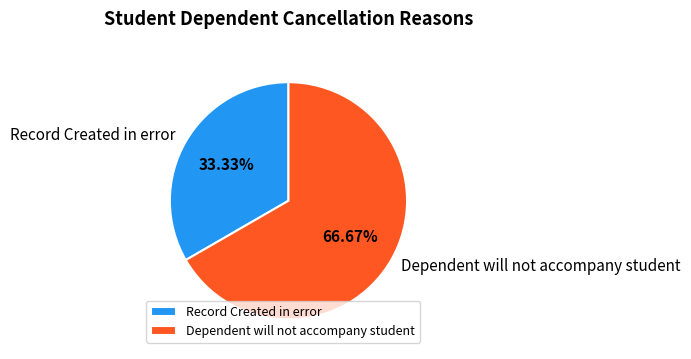

To the nearest percent, what is the difference between the largest and smallest slice percentages?

33%